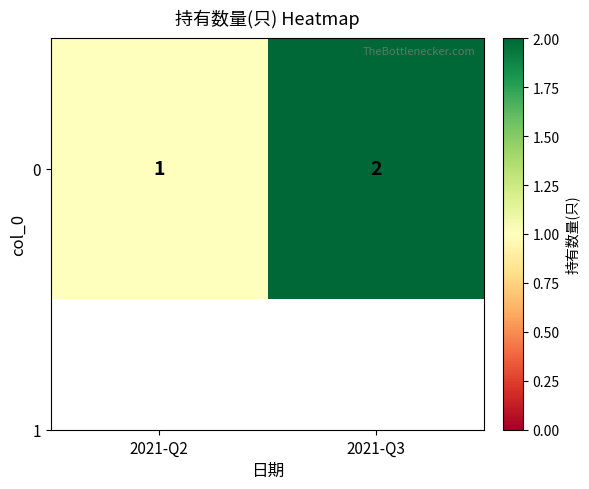

Reading left to right, list all the values displayed in this chart.

2021-Q2=1	2021-Q3=2